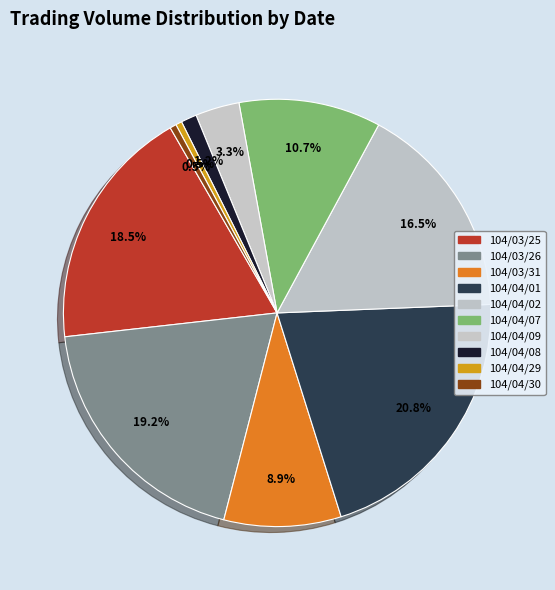

True or false: 104/04/29 accounts for 0% of the total.

True